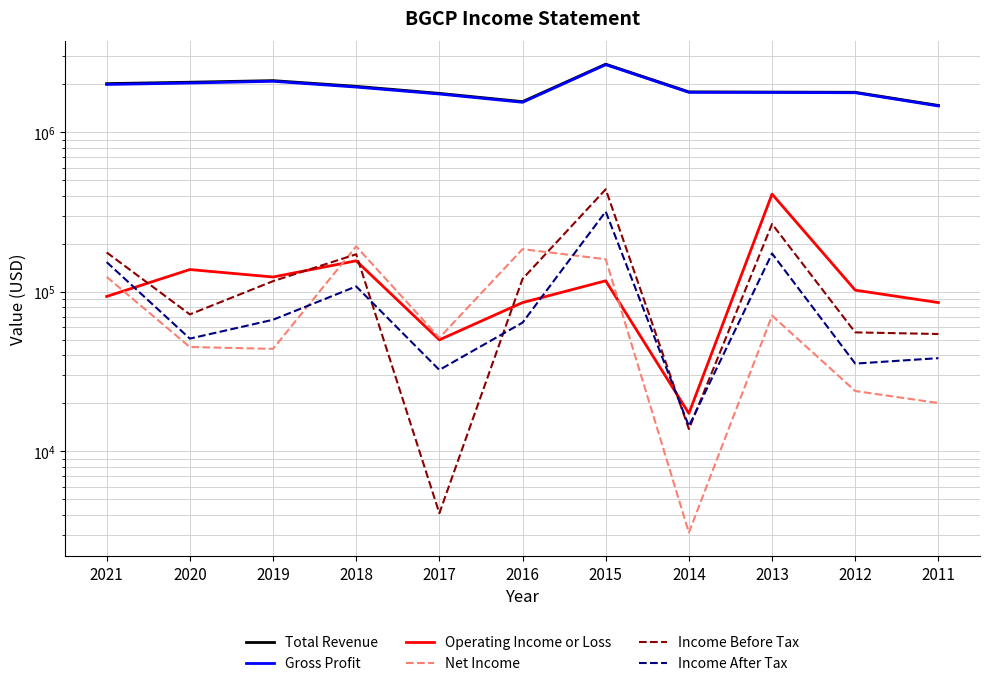

What is the value of the Income Before Tax point at the 8th from the left?

13800